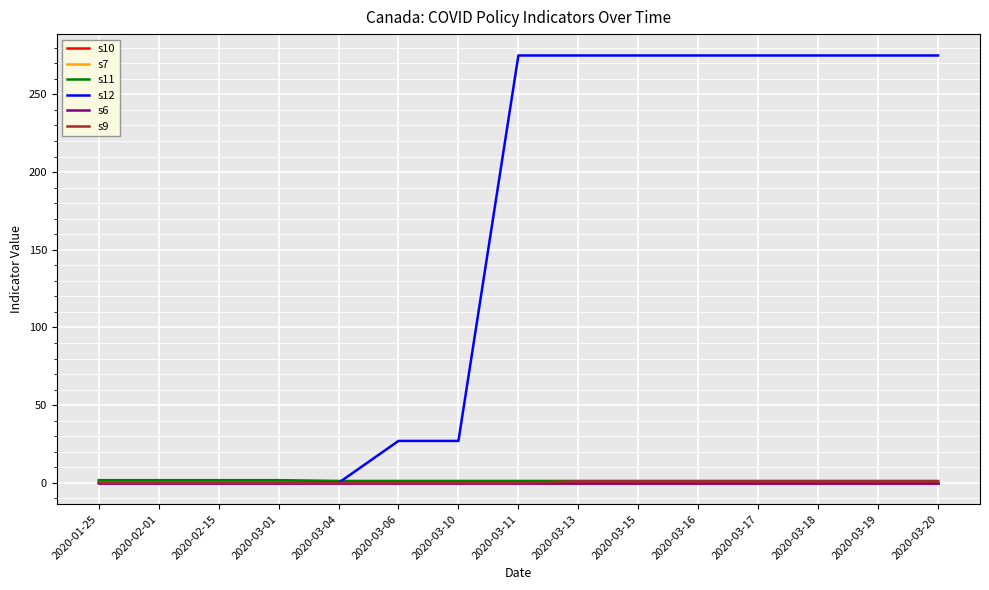

Which series changed the most between 2020-03-04 and 2020-03-18?

s12